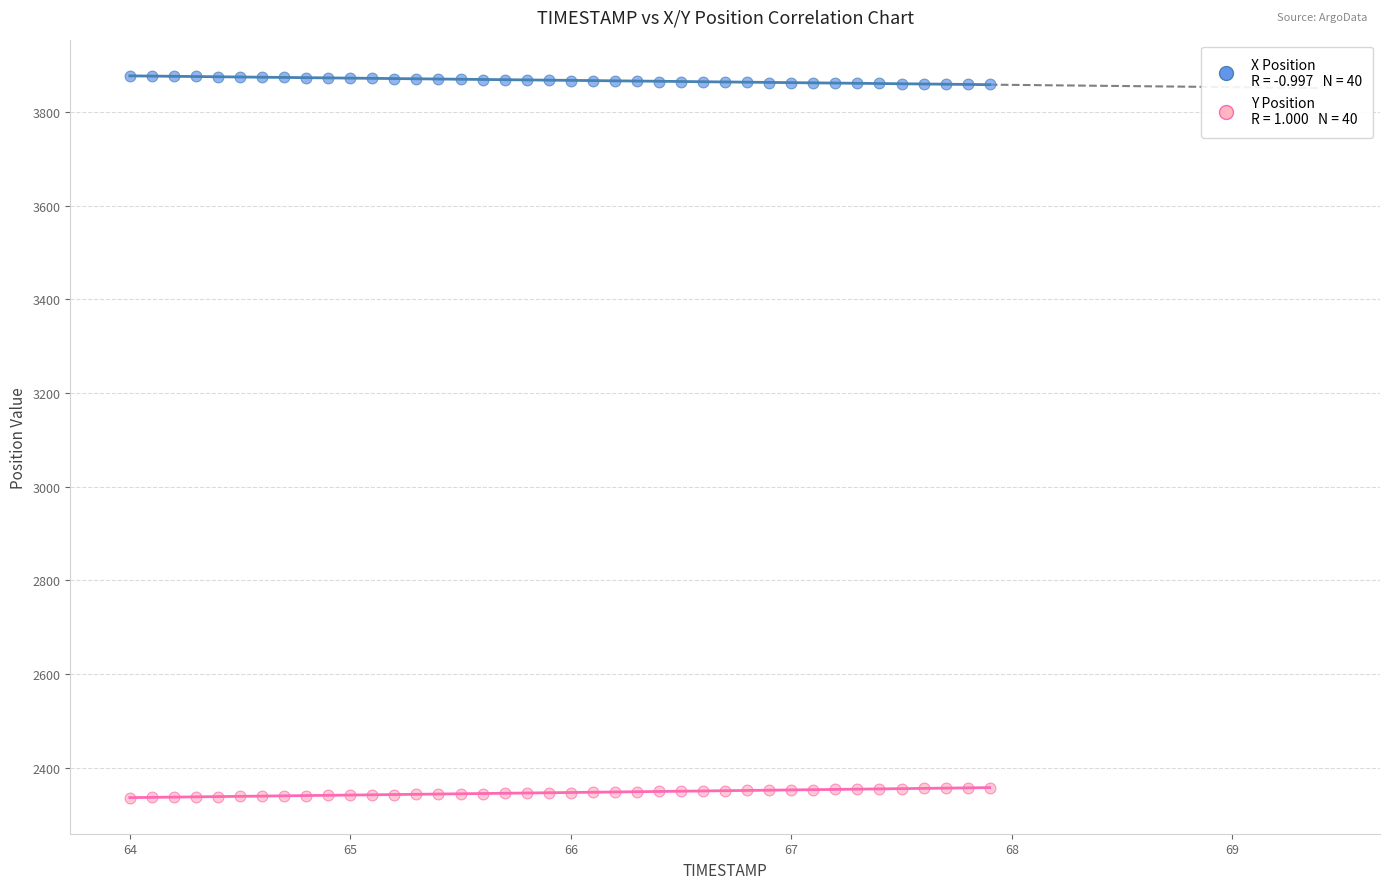

Across all data points, what is the range of X values (max minus min)?

3.9